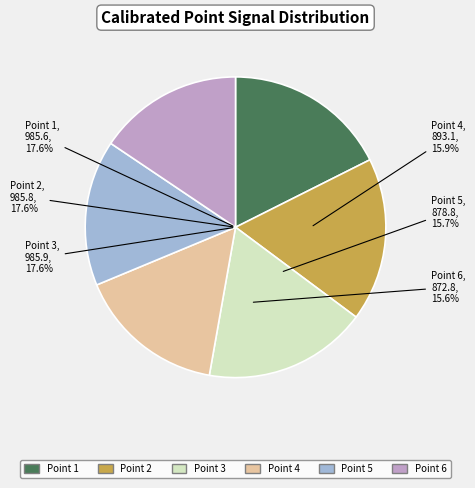

Count the number of slices in the pie.

6